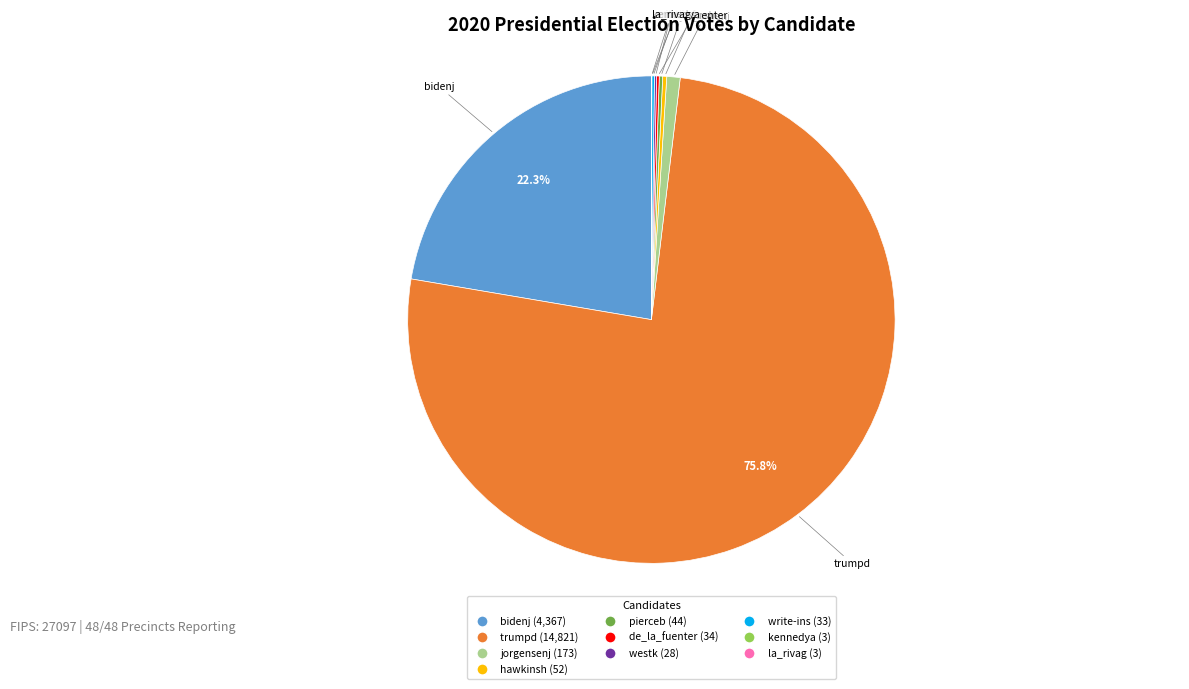

True or false: jorgensenj accounts for 12% of the total.

False